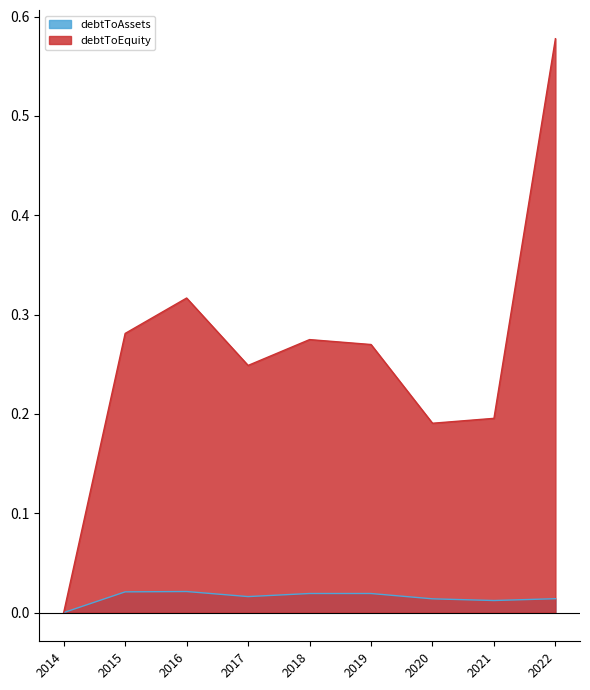

What is the value of the debtToEquity point at the 2nd from the left?

0.3